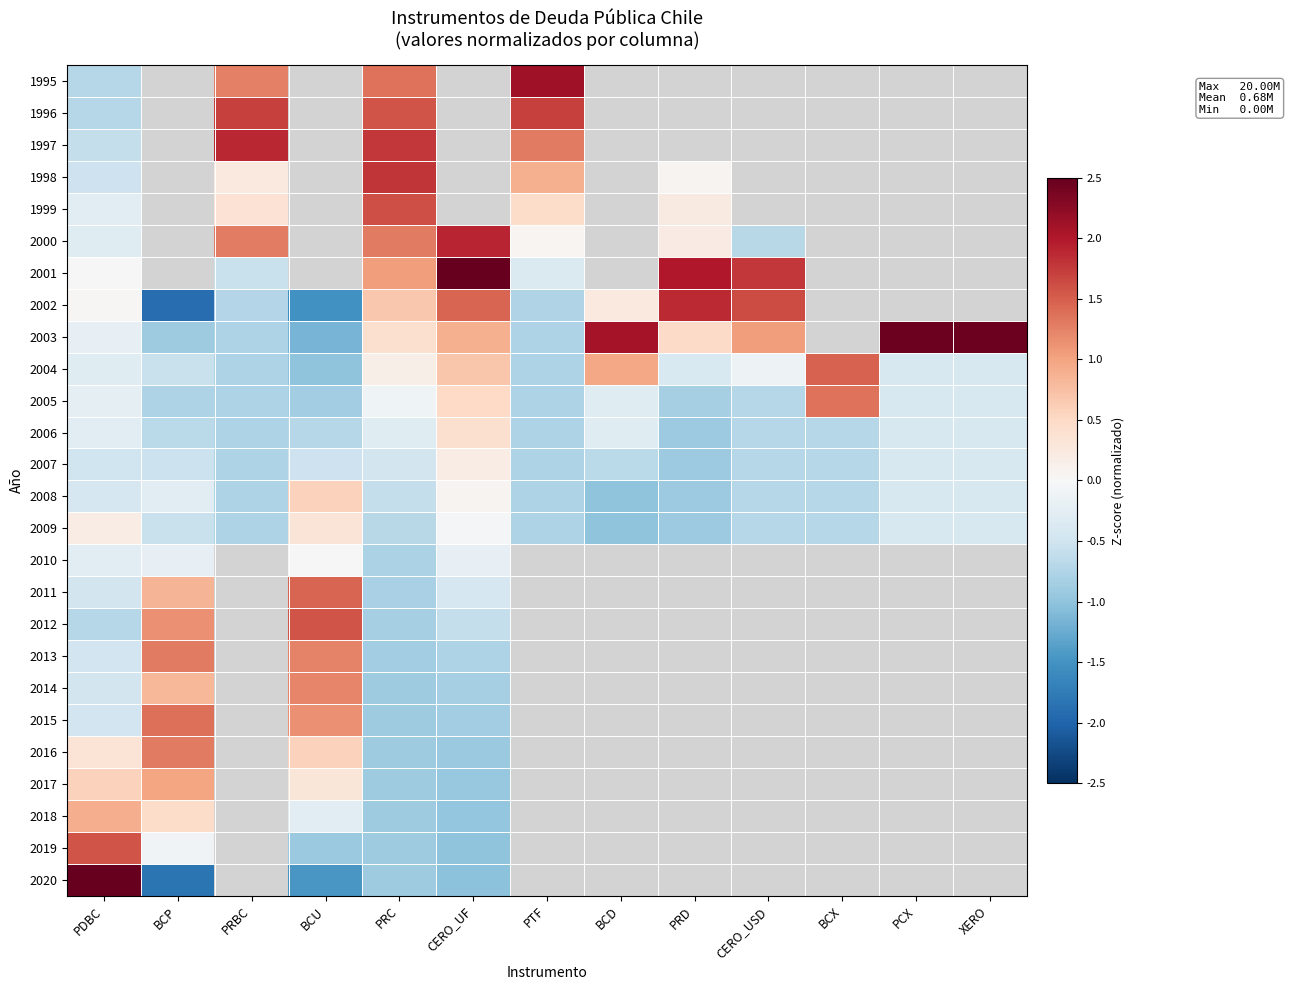

At how many categories does at least one series exceed 0?

13